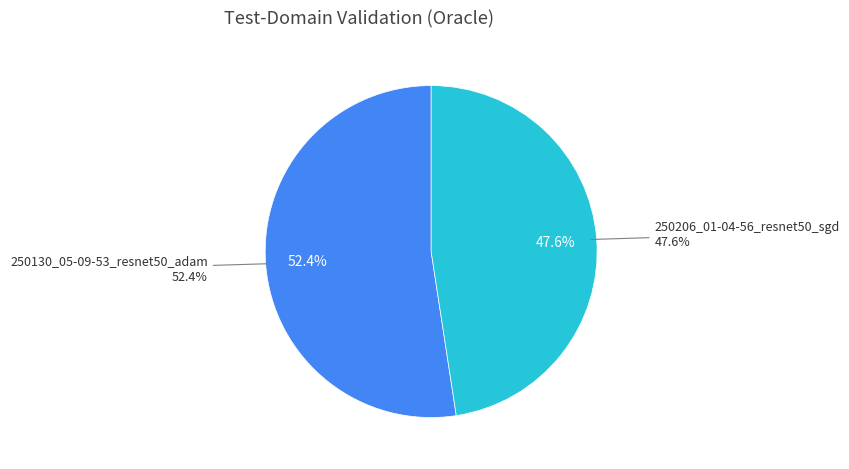

To the nearest percent, what percentage of the pie is 250206_01-04-56_resnet50_sgd?

48%